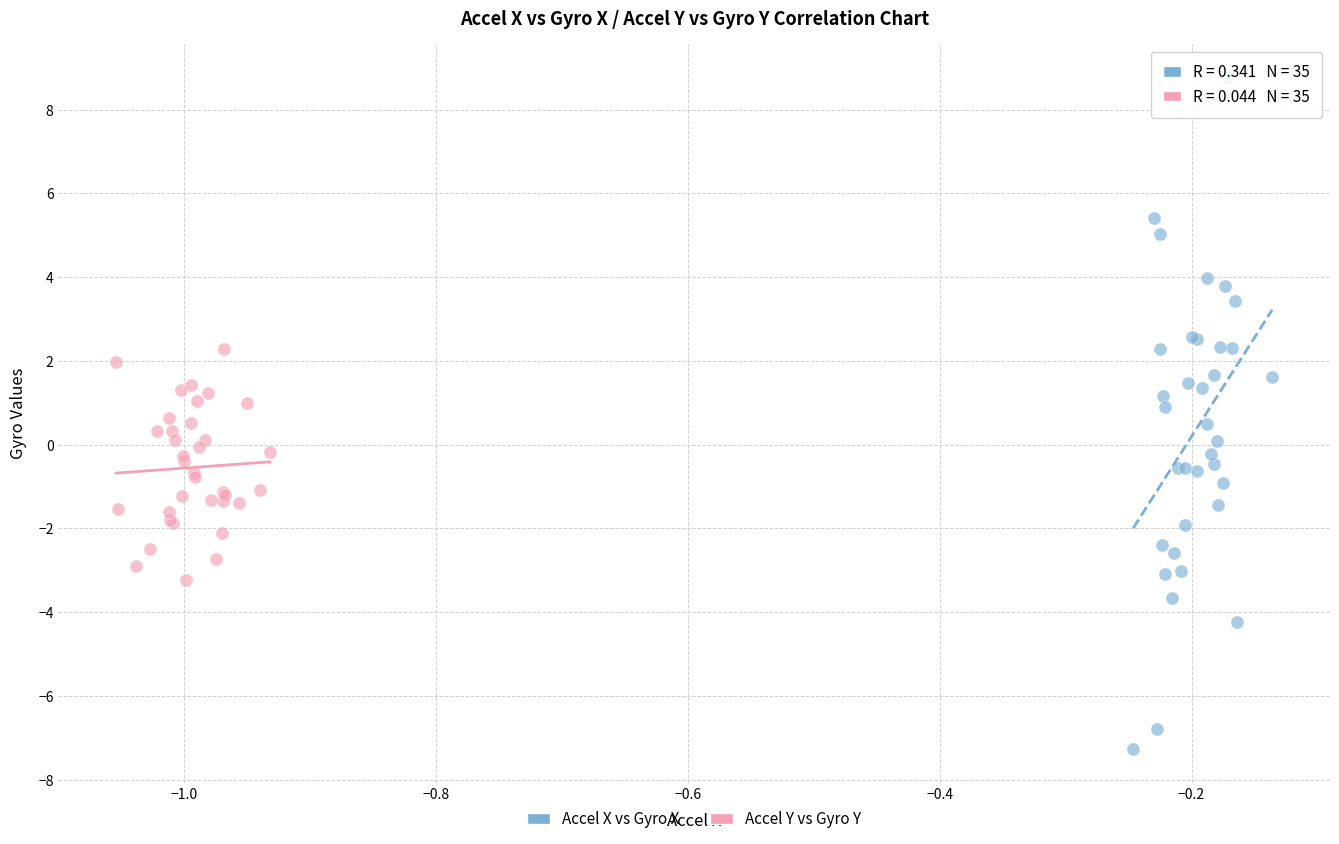

Which series contains the lowest Y value?

Accel X vs Gyro X